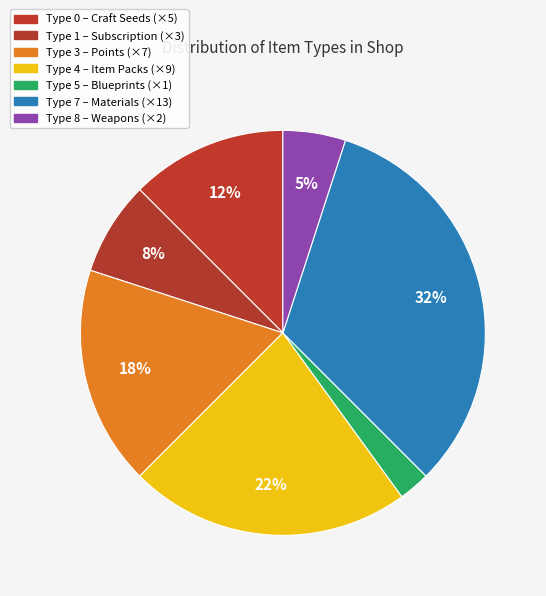

How many segments does this pie chart have?

7